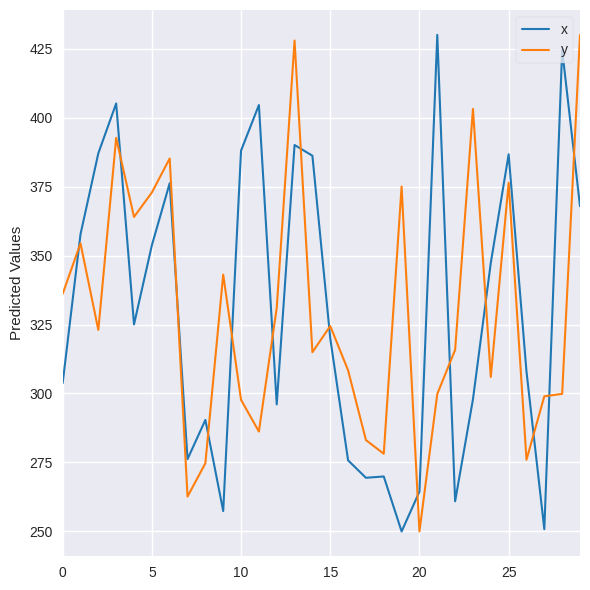

What is the maximum value shown in the chart?

430.0